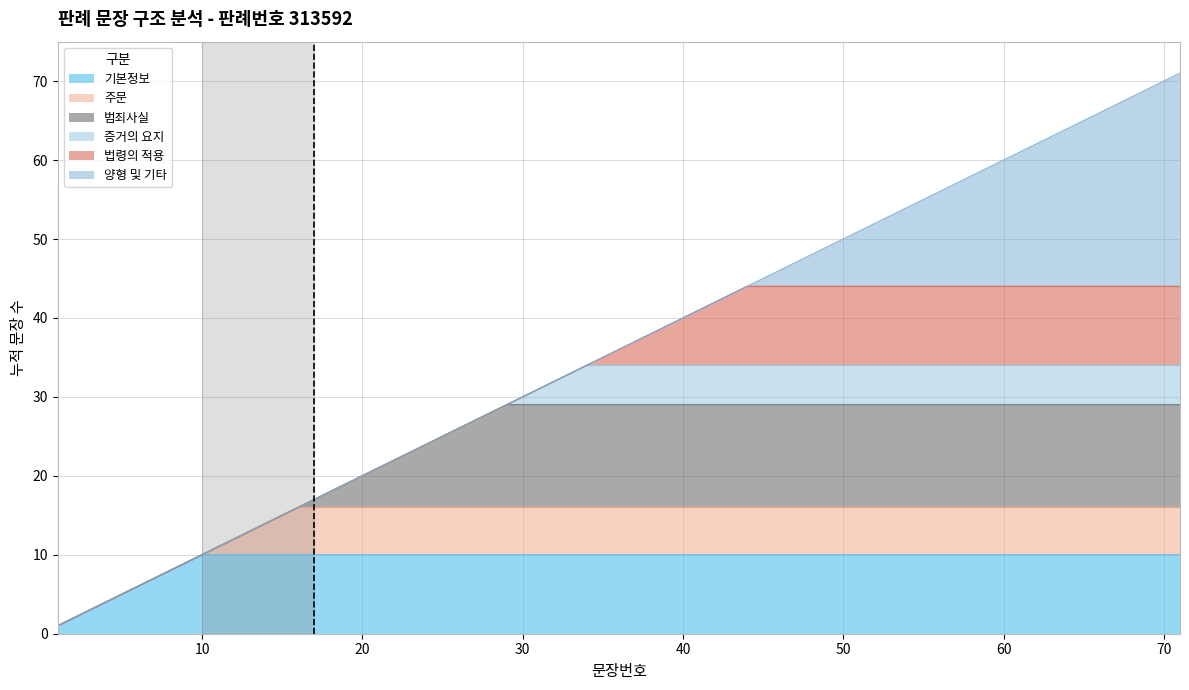

Is it true that 기본정보 equals 10 at 20?

True